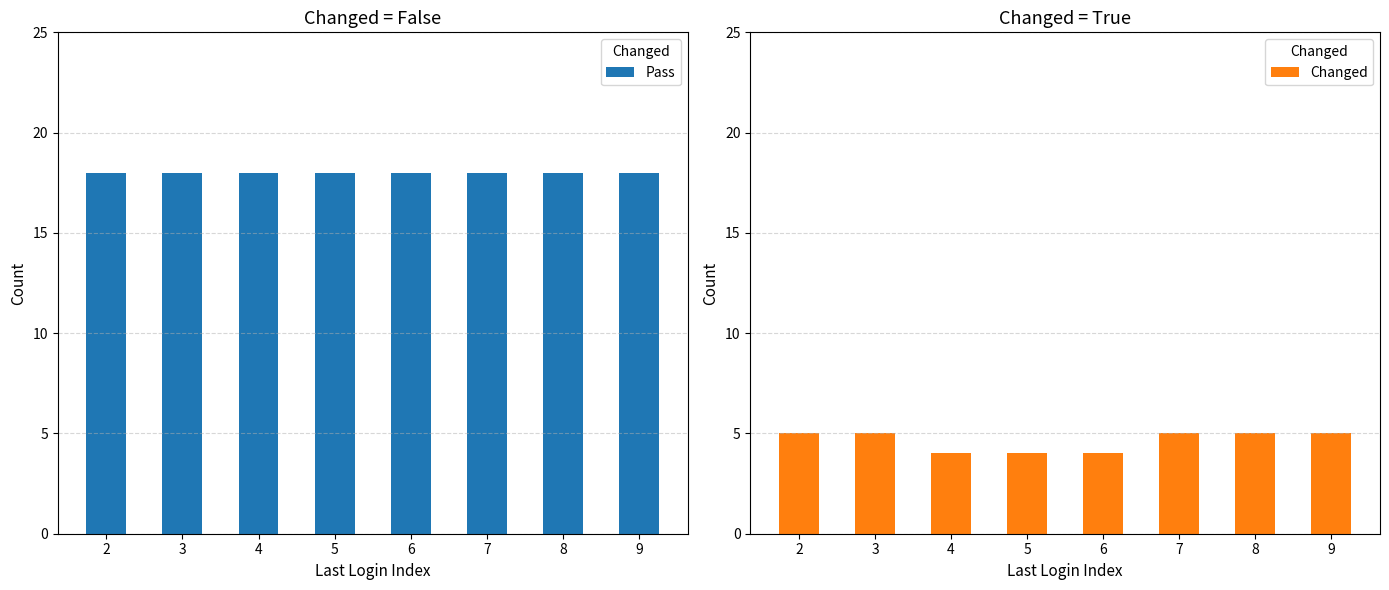

Count the number of categories in the chart.

8